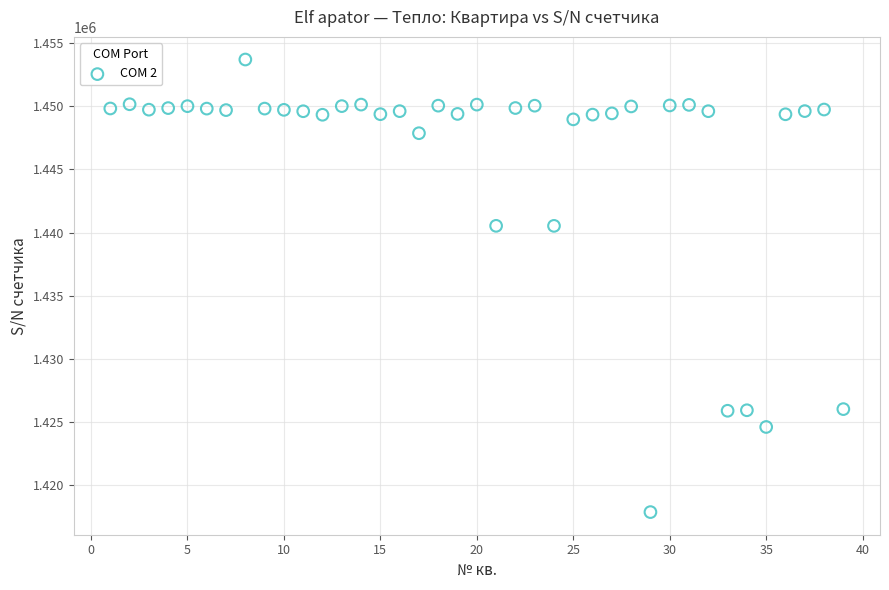

What is the range of X values (max minus min)?

38